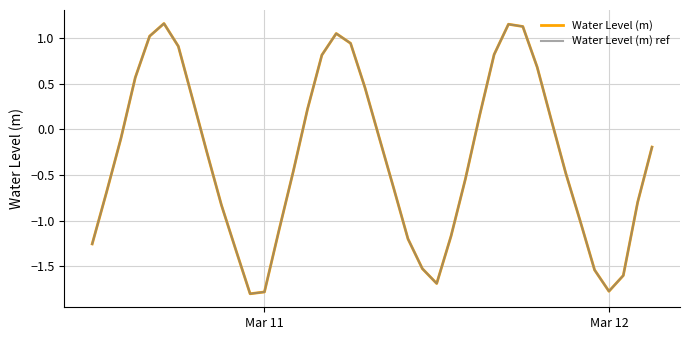

What is the value of the Water Level (m) point at the 39th from the left?

-0.8